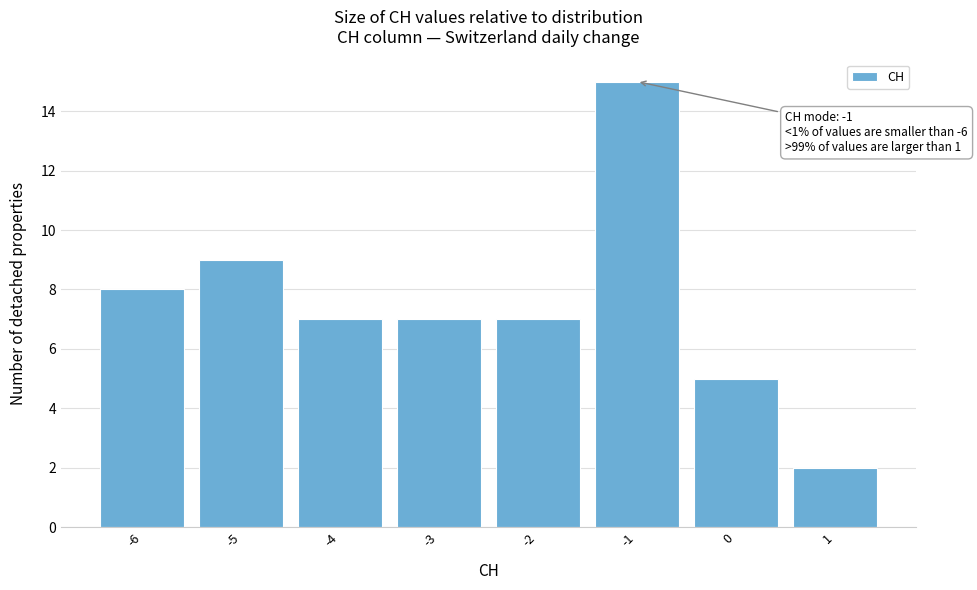

Which range on the x-axis has the tallest bar?

-1.5 to -0.5